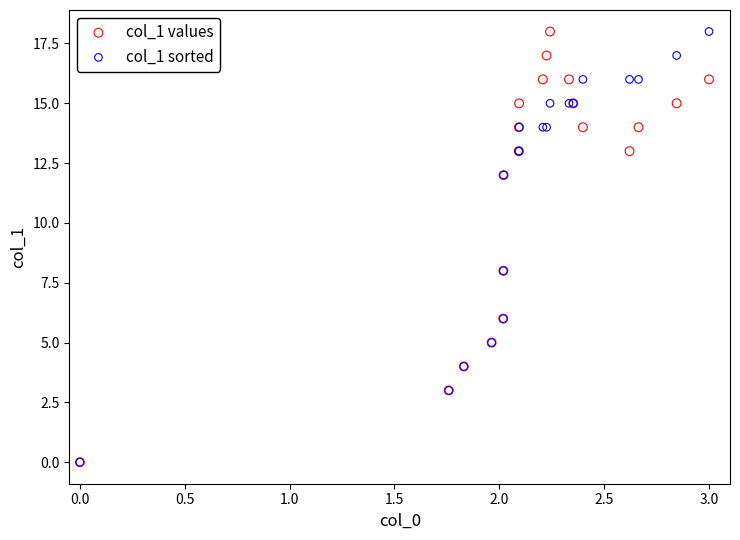

What are all the series names shown in the legend?

col_1 values, col_1 sorted